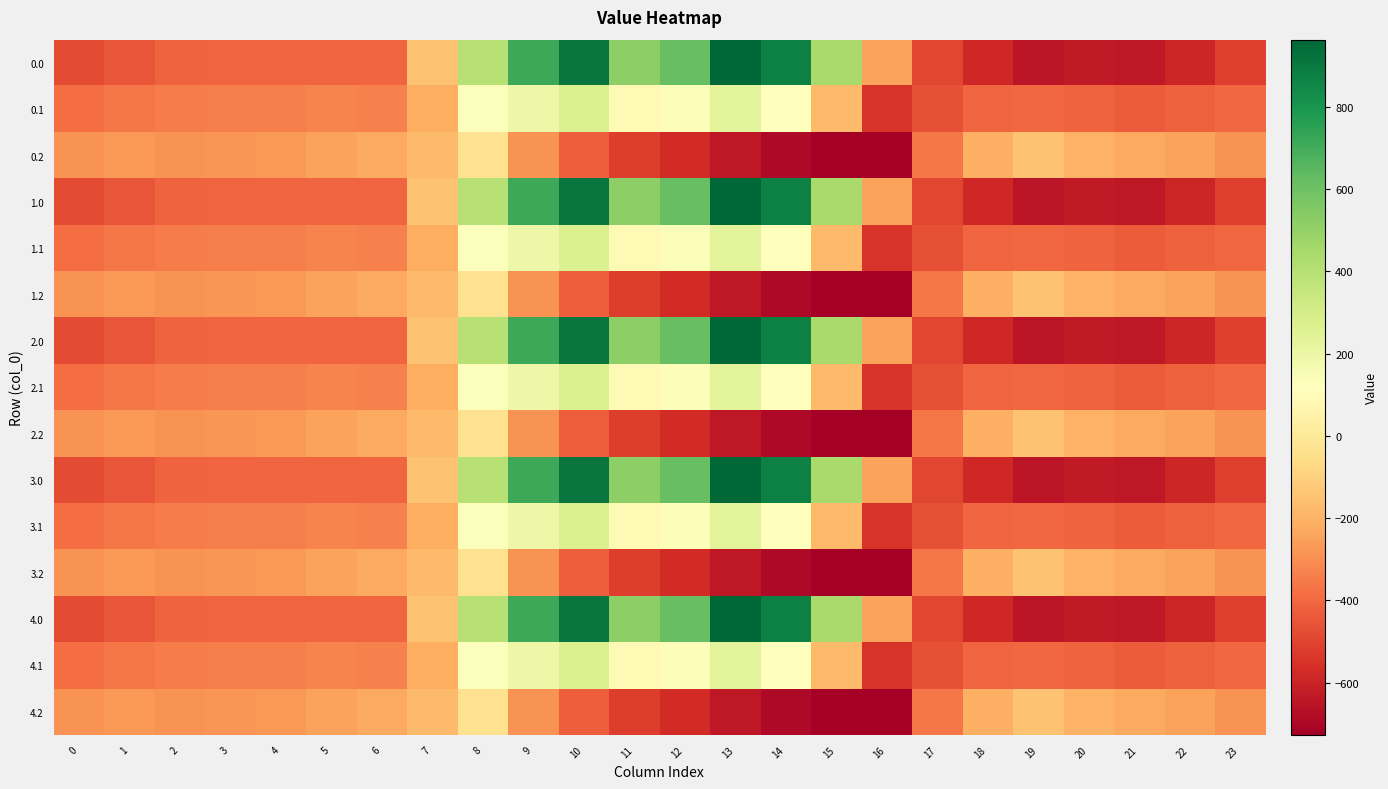

At 5, list the series in order from smallest to largest.

0.0, 1.0, 2.0, 3.0, 4.0, 0.1, 1.1, 2.1, 3.1, 4.1, 0.2, 1.2, 2.2, 3.2, 4.2